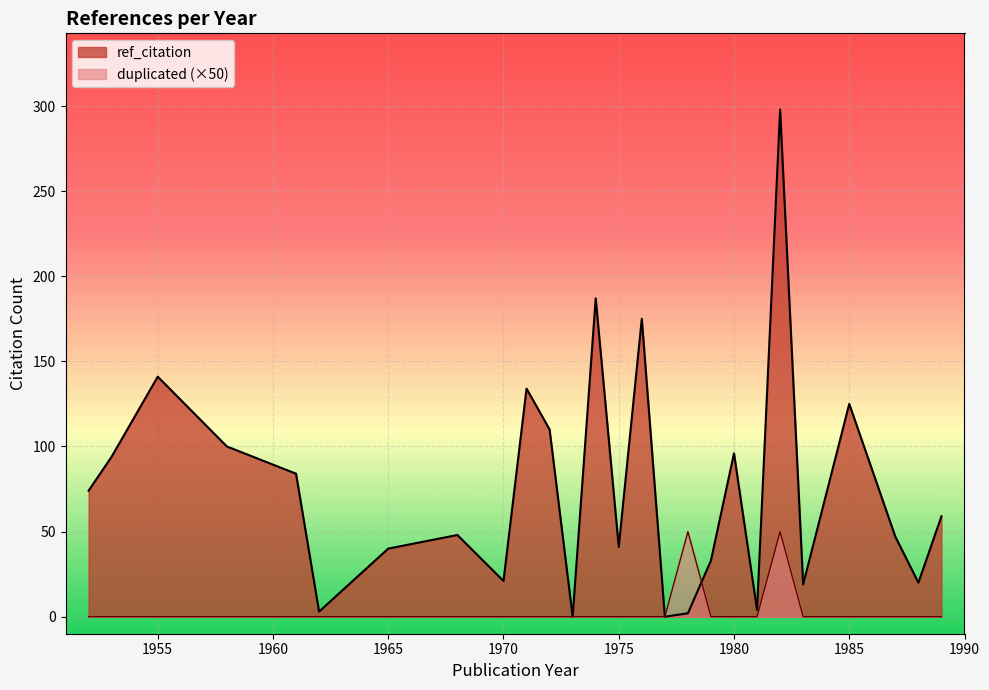

Which series has the largest range (max minus min)?

ref_citation